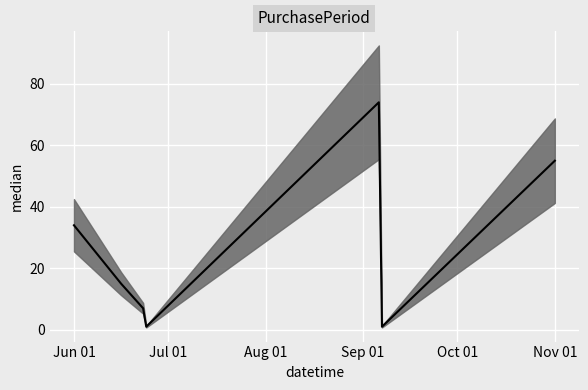

Reading left to right, list all the values displayed in this chart.

34	15	7	1	74	1	55